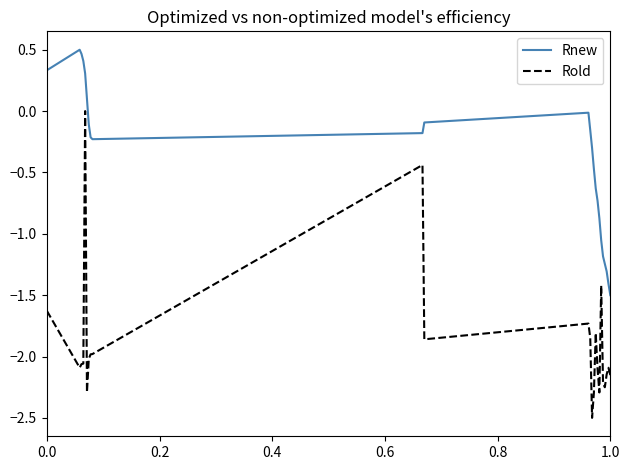

Rank the series by their maximum value, from lowest to highest.

Rold, Rnew